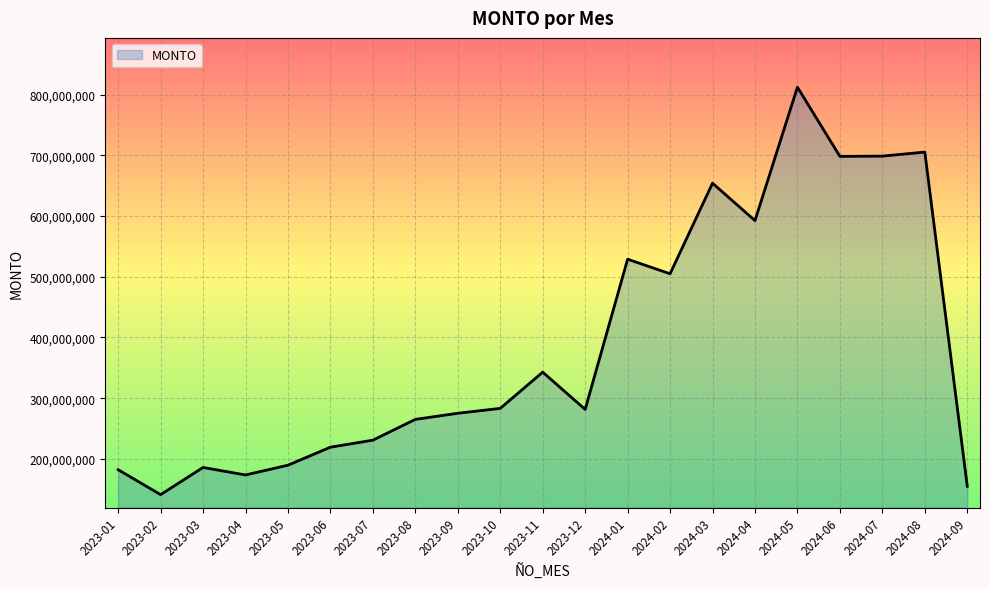

At which category does the chart reach its peak across all series?

2024-05